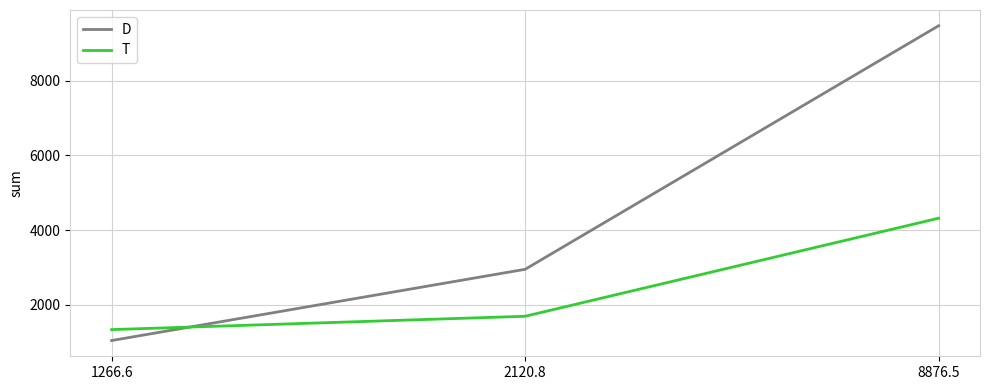

Does the chart have visible grid lines?

Yes